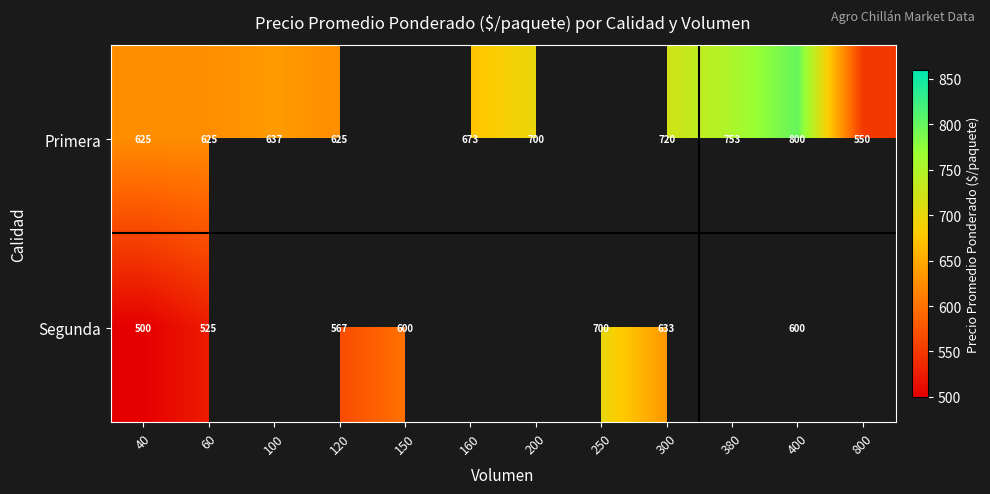

At 60, list the series in order from smallest to largest.

Segunda, Primera